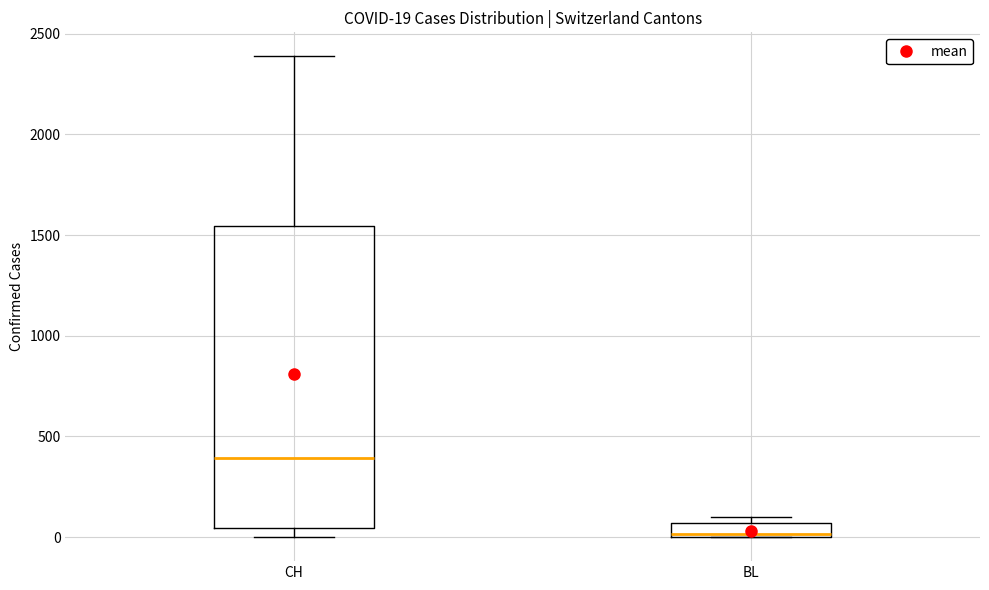

Comparing the boxes themselves (not the whiskers), which one is the tallest?

CH